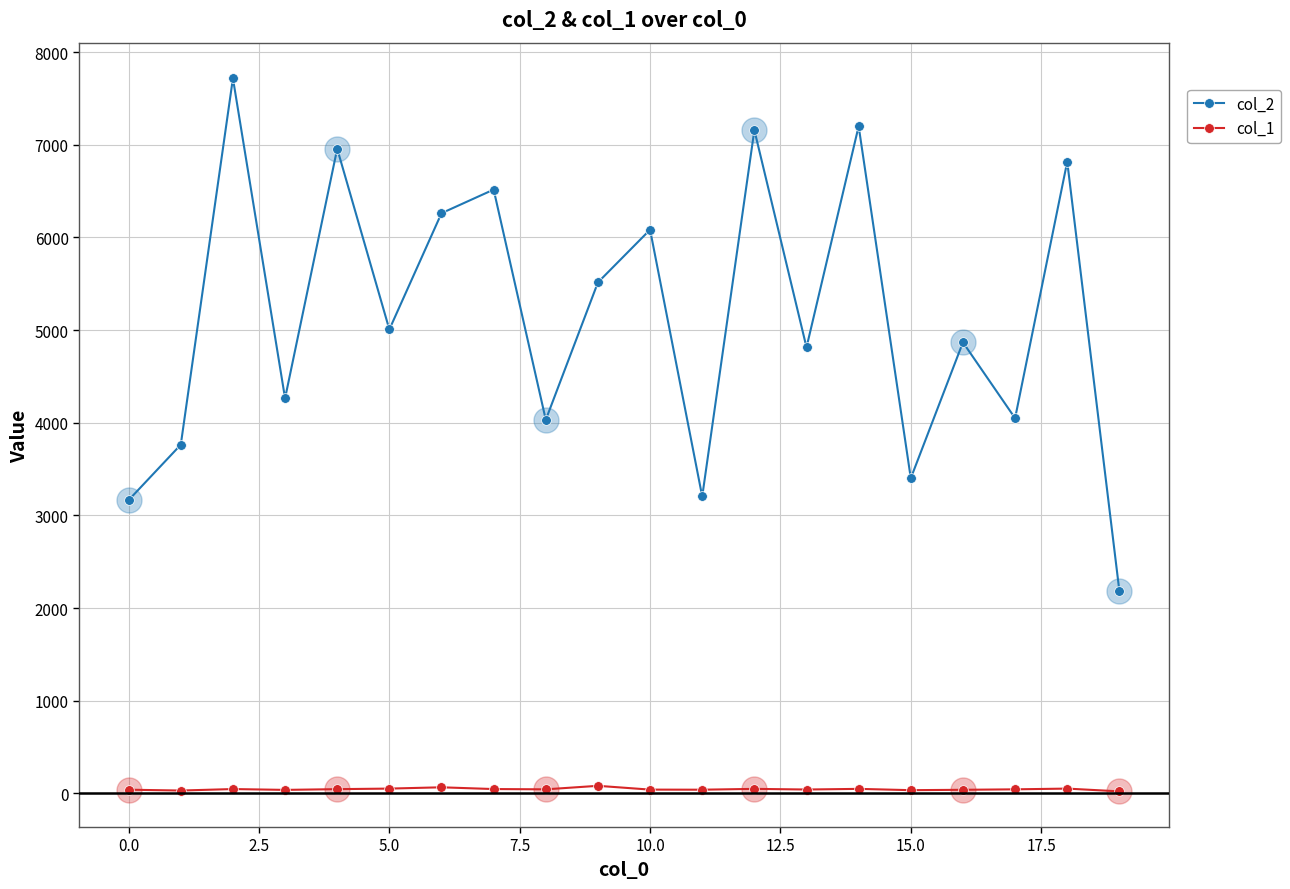

True or false: col_2 and col_1 intersect in this chart.

False